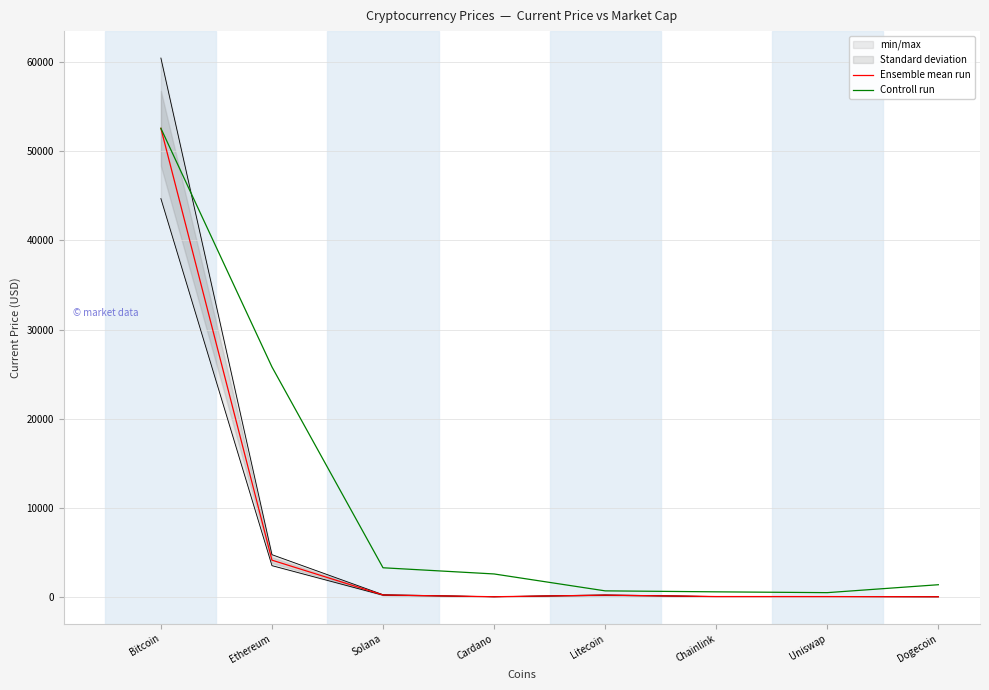

What is the highest value of the Controll run series?

52591.0